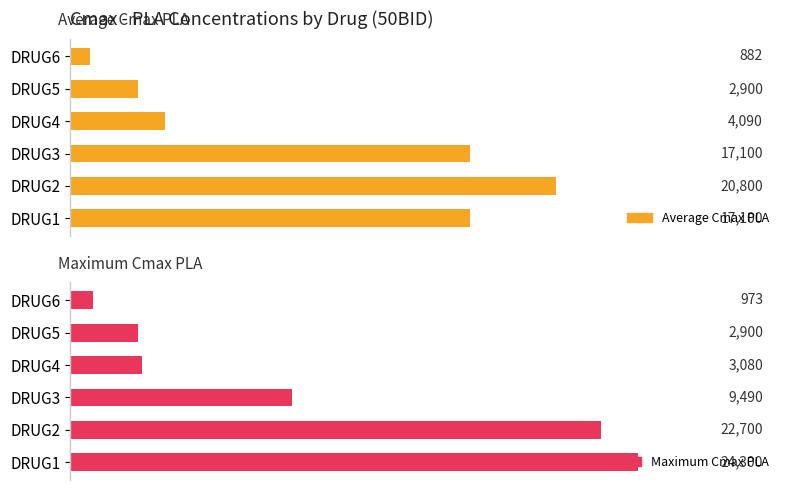

How many bars are there in total?

12